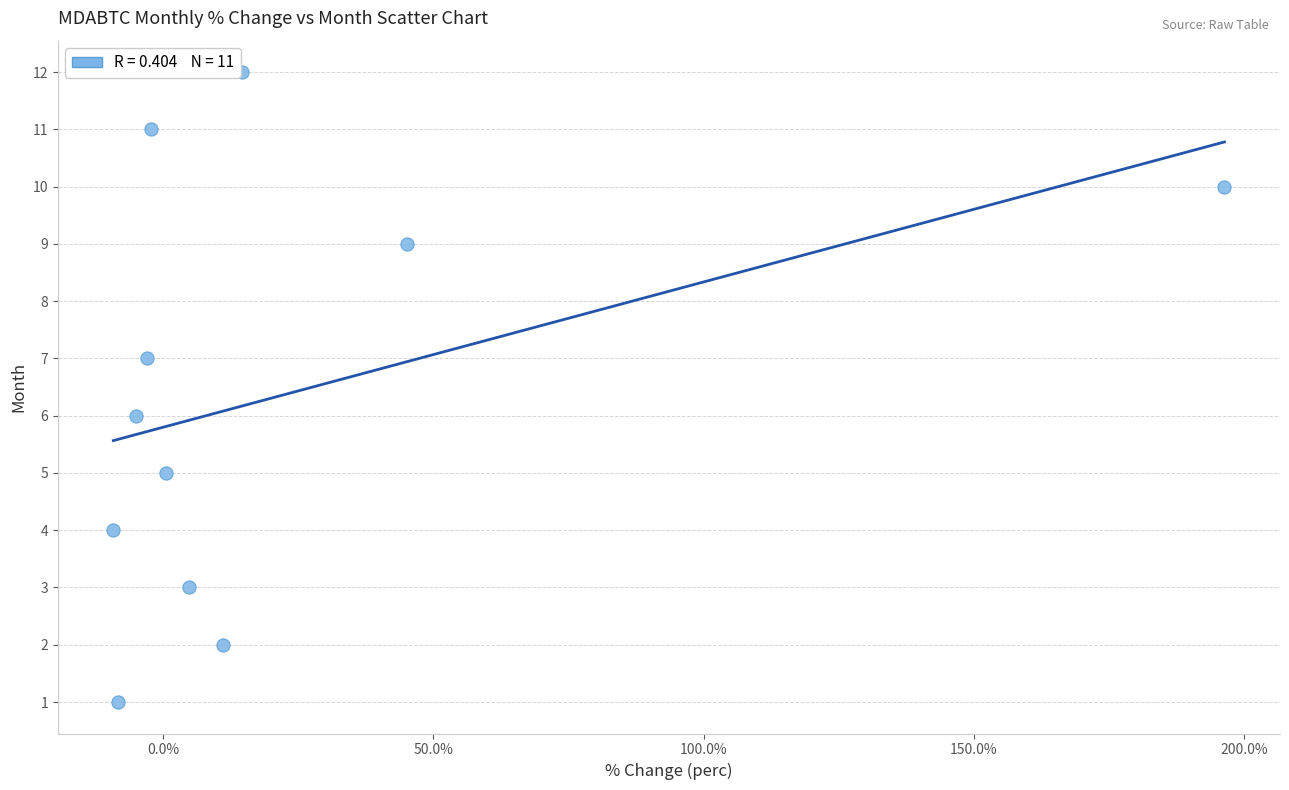

What is the range of Y values (max minus min)?

11